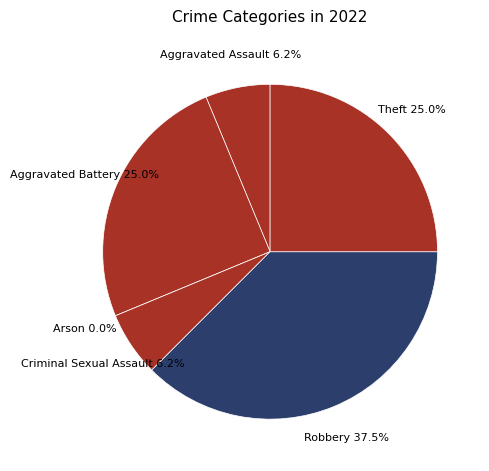

Which slice is the smallest?

Arson